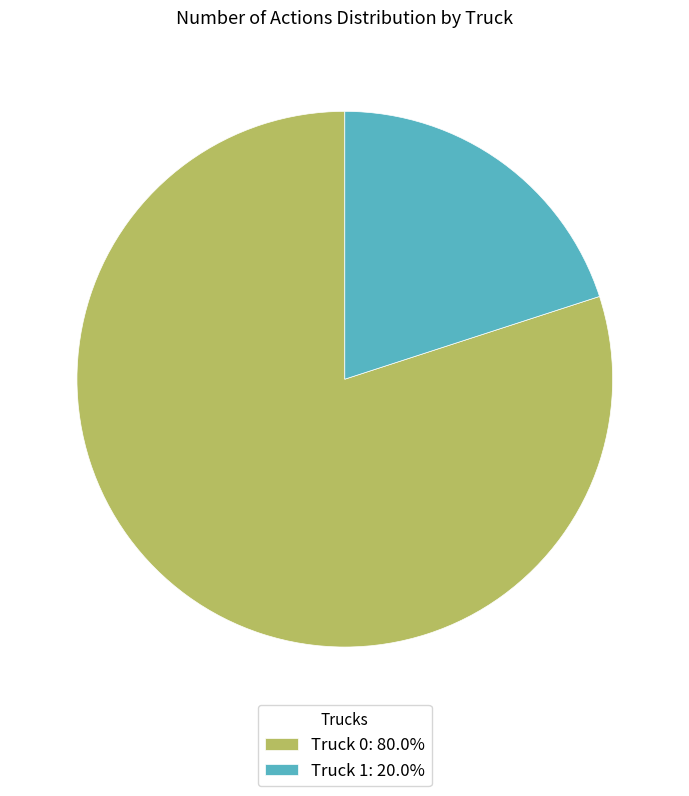

Is the sum of Truck 1: 20.0% and Truck 0: 80.0% greater than half?

Yes